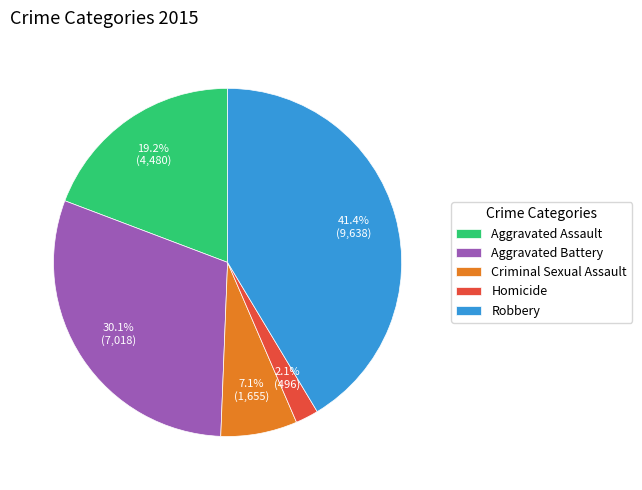

Rank the categories by value from lowest to highest.

Homicide, Criminal Sexual Assault, Aggravated Assault, Aggravated Battery, Robbery